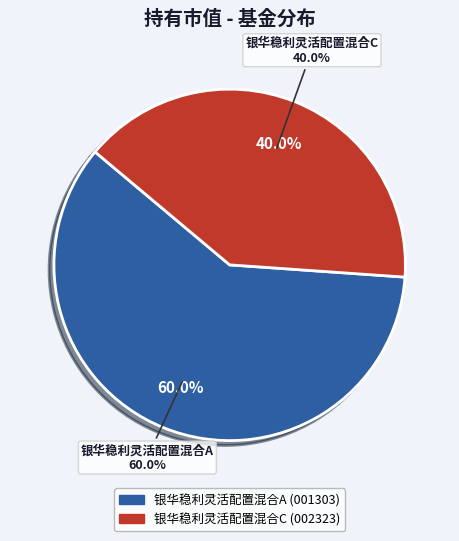

Which slice represents more than half of the pie?

银华稳利灵活配置混合A